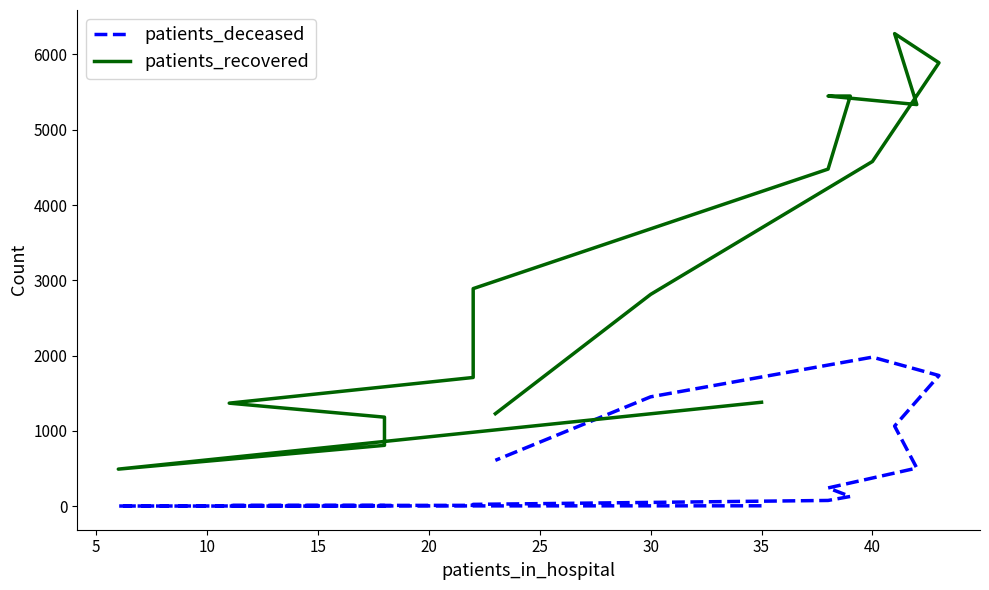

Which series has the largest range (max minus min)?

patients_recovered